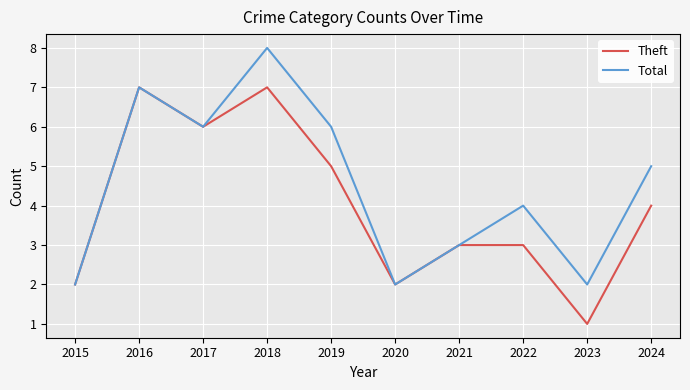

Which series has the largest total across all categories?

Total